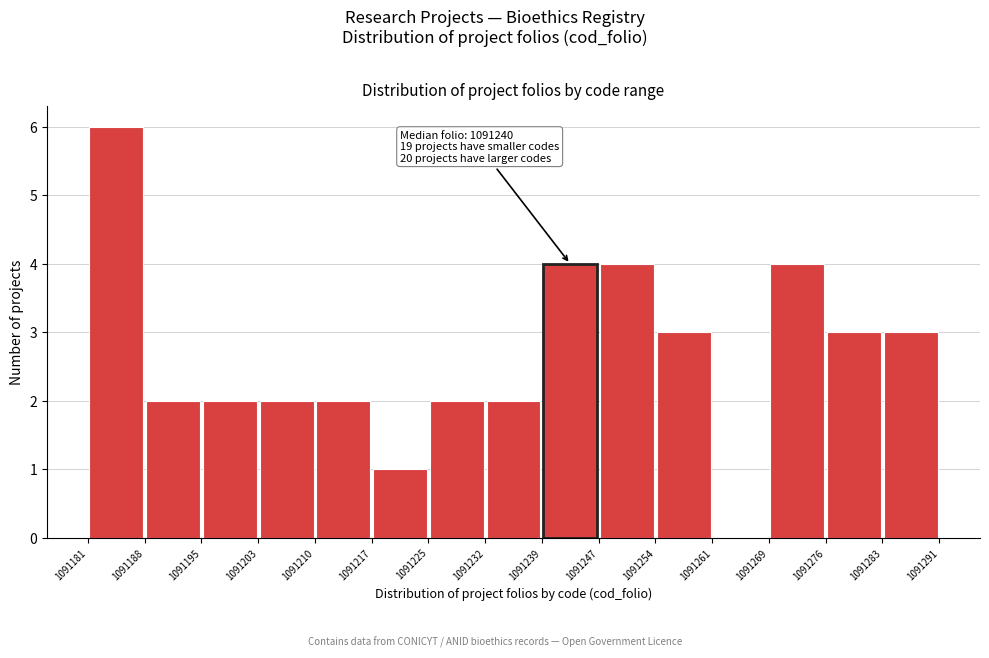

Which range on the x-axis has the tallest bar?

1091181 to 1091188